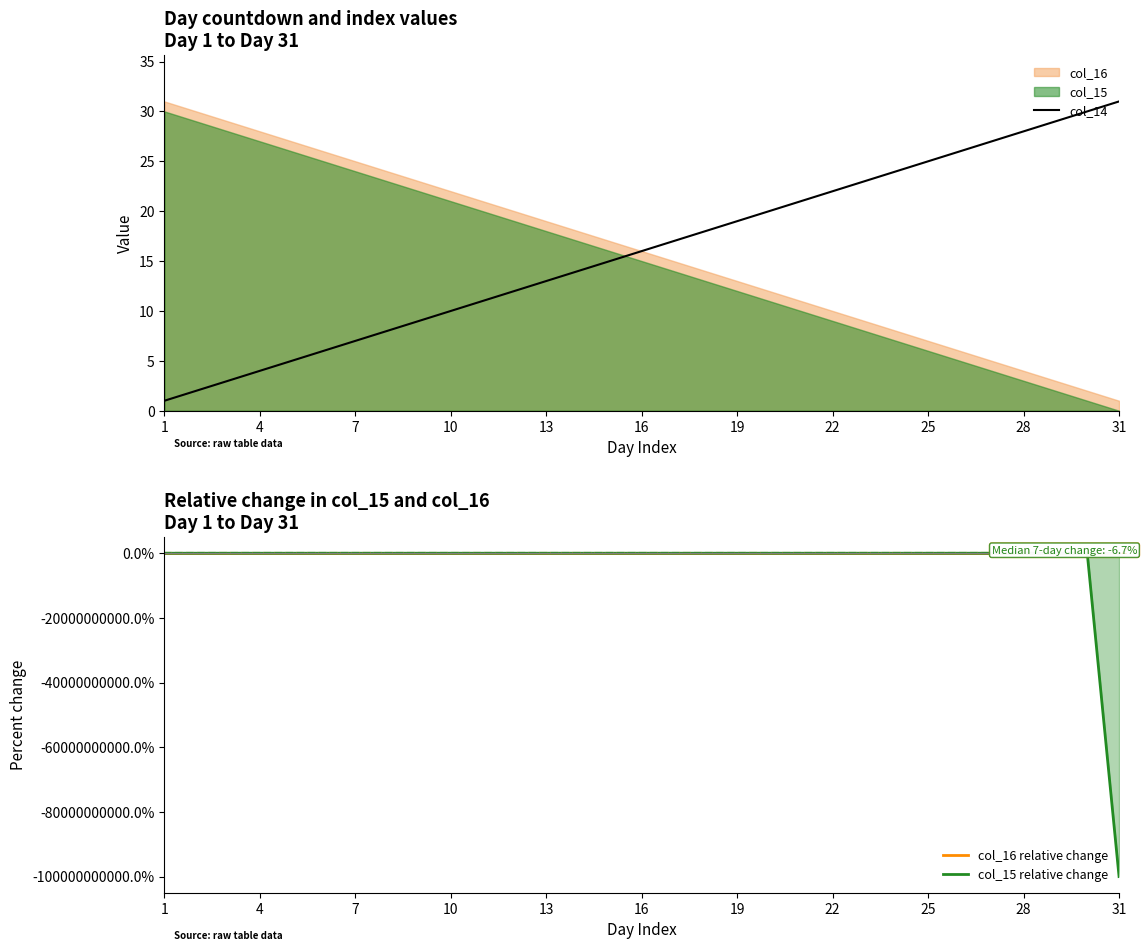

At how many categories does at least one series exceed -38336032881?

31